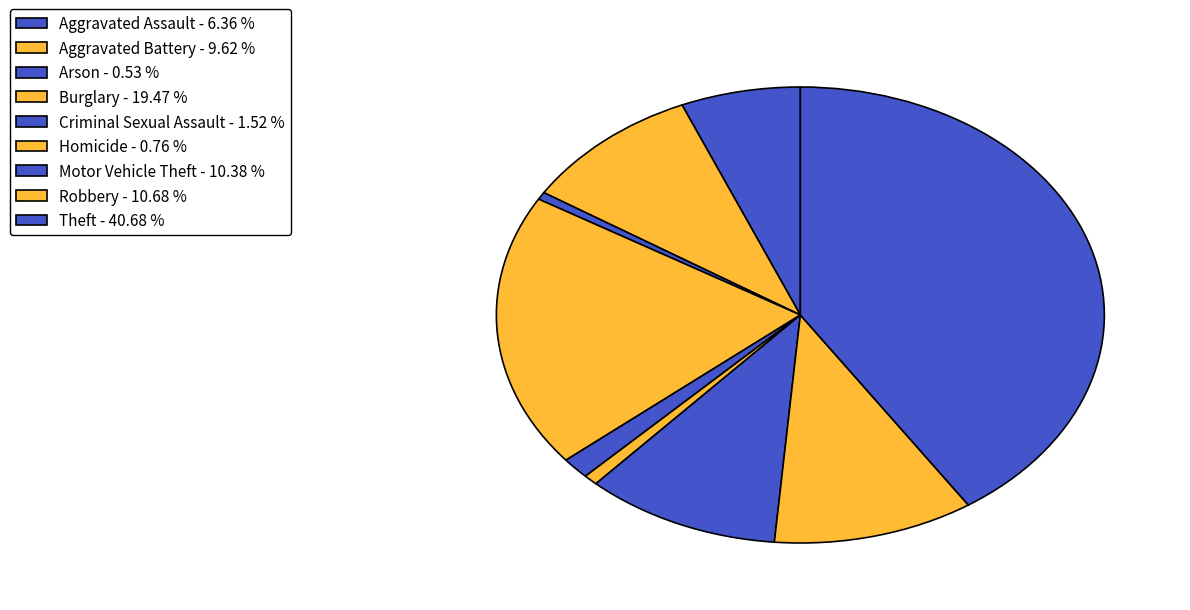

Which category has the biggest portion of the pie?

Theft